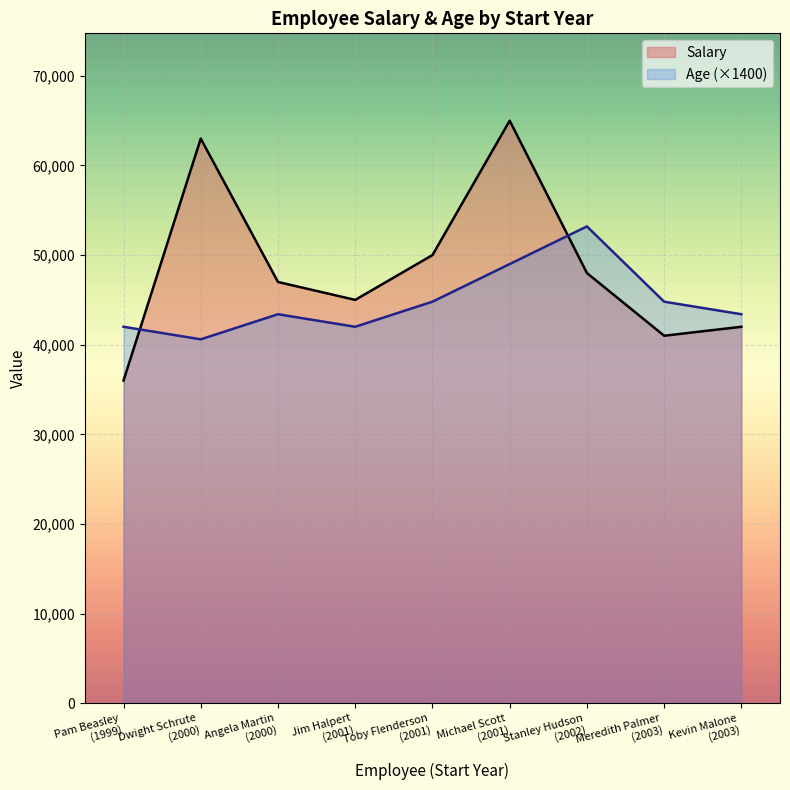

True or false: Salary has more than 1 points higher than both neighbors.

True